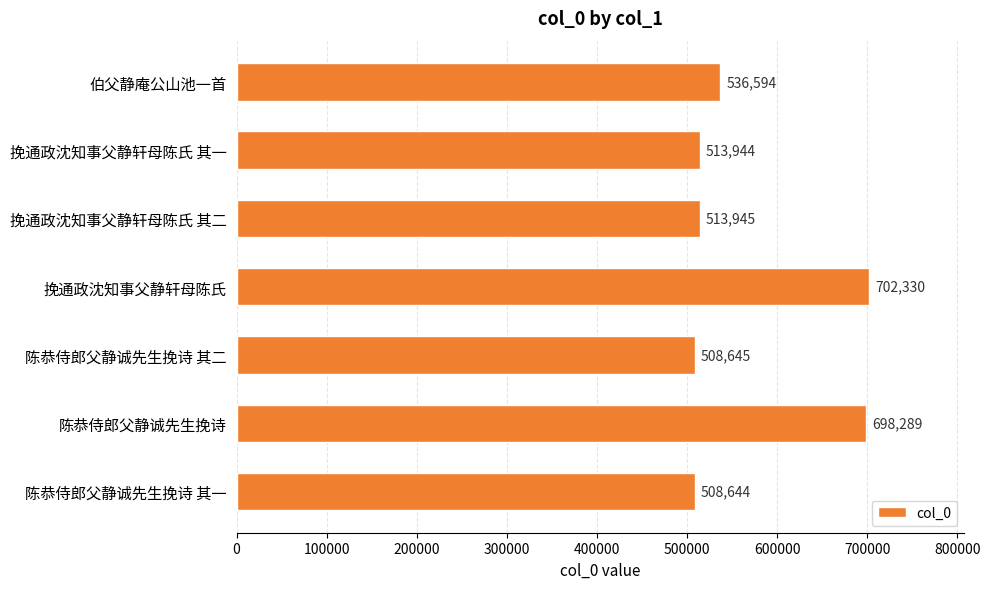

Reading top to bottom, transcribe all the data shown in this chart.

伯父静庵公山池一首=536594	挽通政沈知事父静轩母陈氏 其一=513944	挽通政沈知事父静轩母陈氏 其二=513945	挽通政沈知事父静轩母陈氏=702330	陈恭侍郎父静诚先生挽诗 其二=508645	陈恭侍郎父静诚先生挽诗=698289	陈恭侍郎父静诚先生挽诗 其一=508644